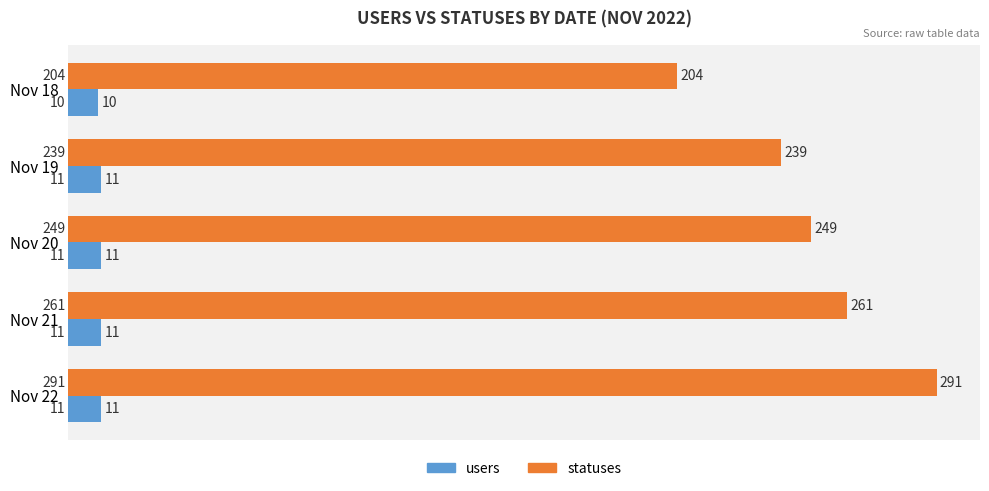

What are all the series names shown in the legend?

users, statuses